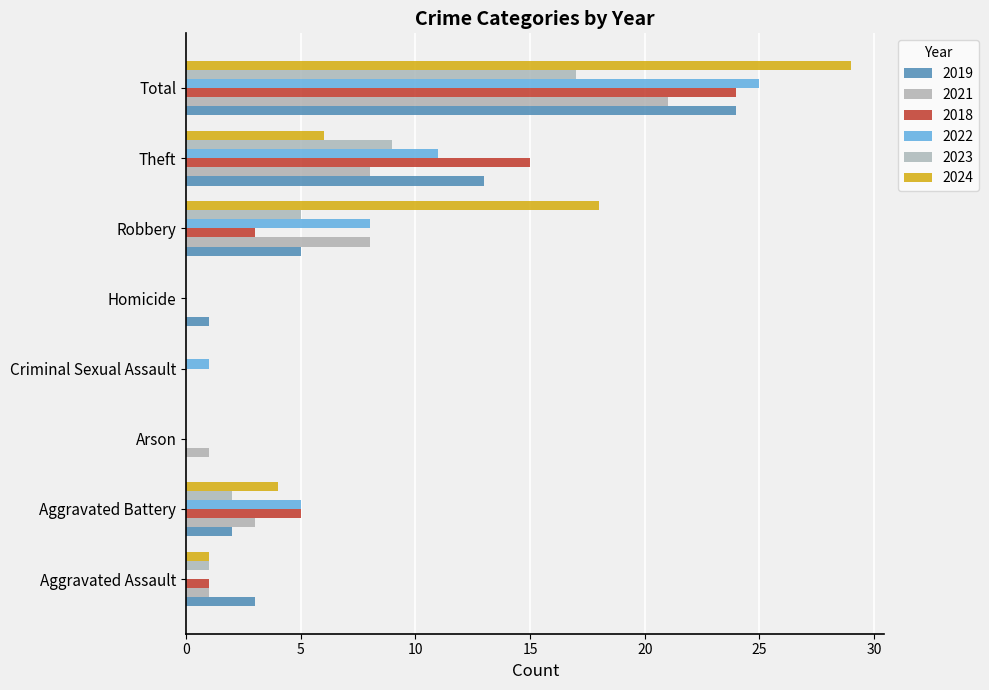

How many series are shown in this chart?

6